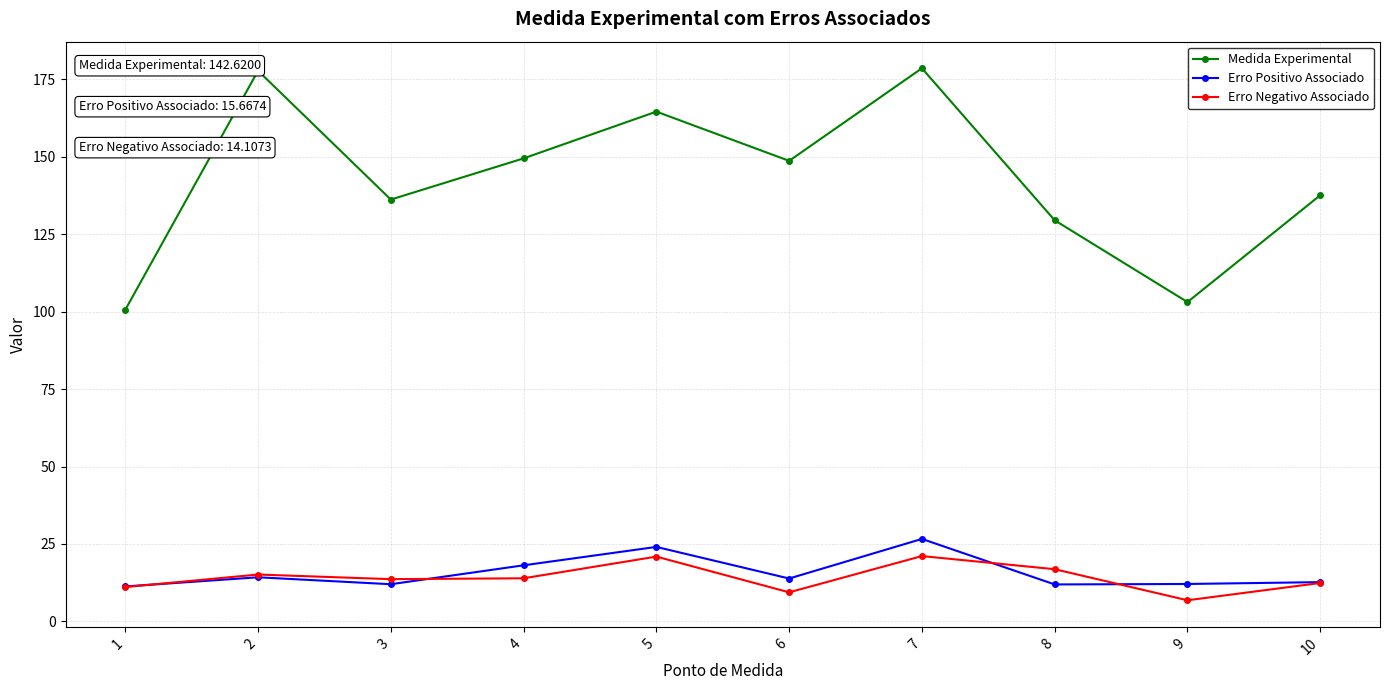

Is this an area chart (filled region under the line)?

No